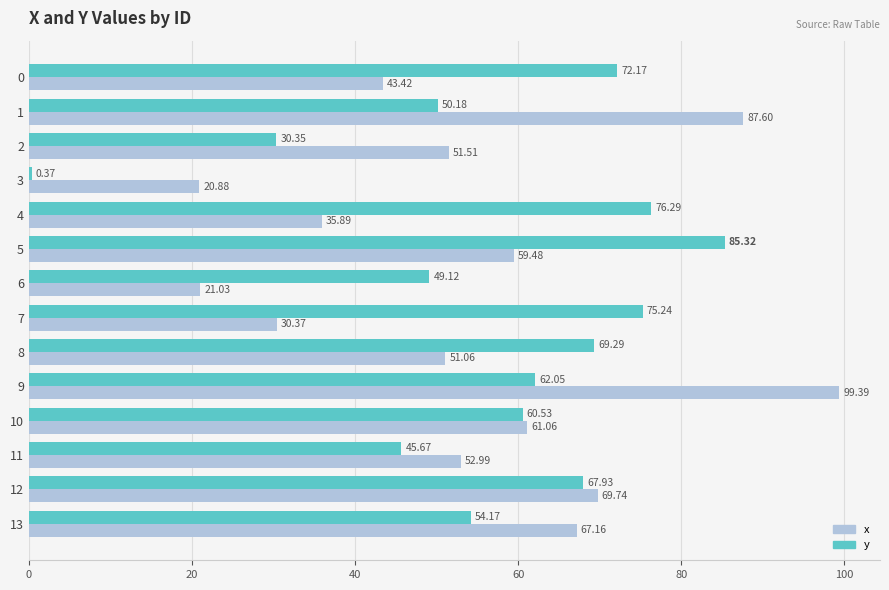

How many data points in y are less than 62?

7